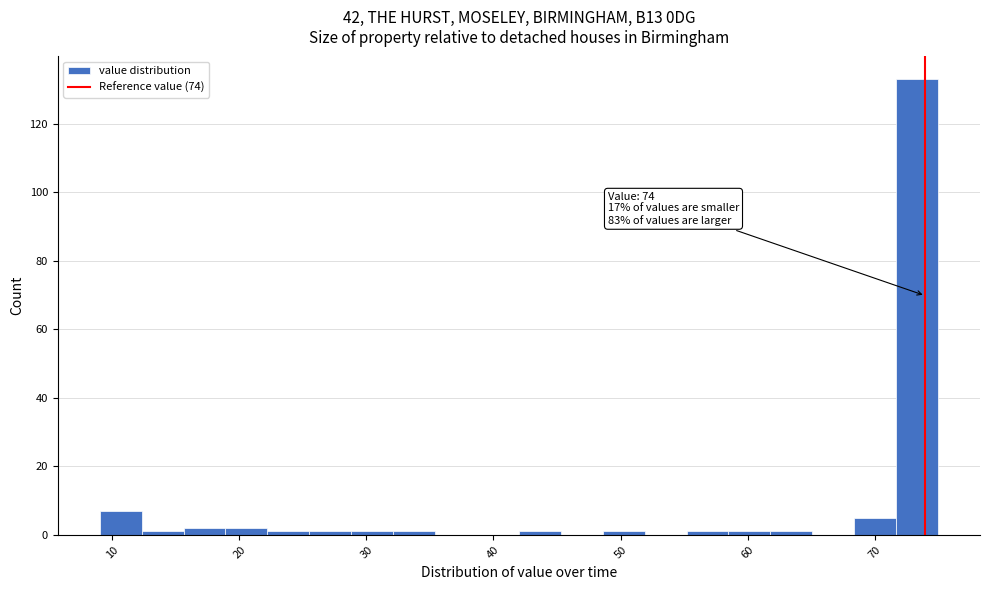

Around what value on the x-axis is the tallest bar? Give the approximate position of its centre, as read against the axis.

73